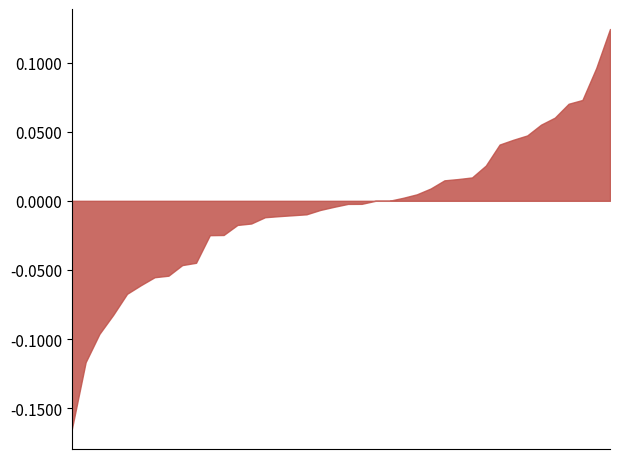

Does the chart have visible grid lines?

No